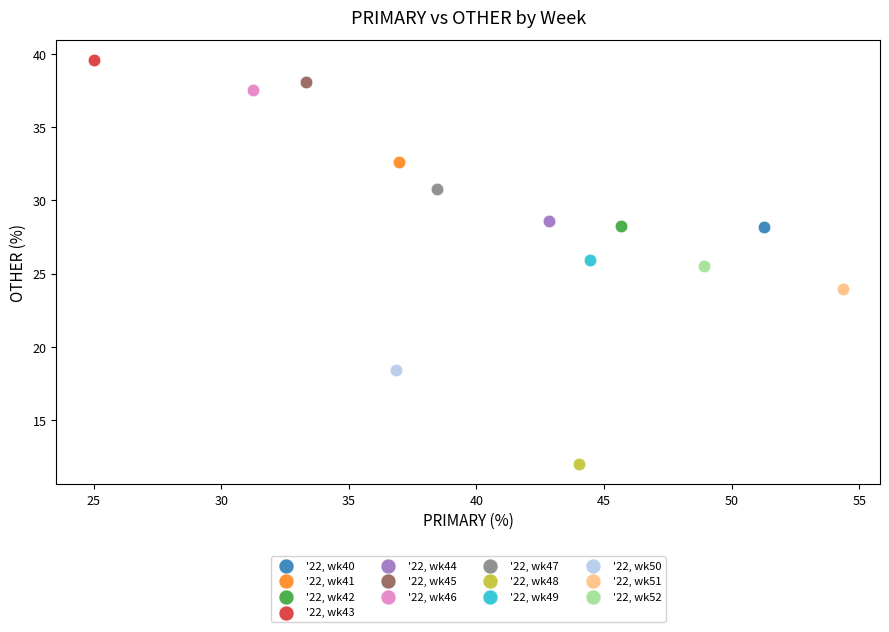

Which series reaches the maximum Y coordinate?

'22, wk43